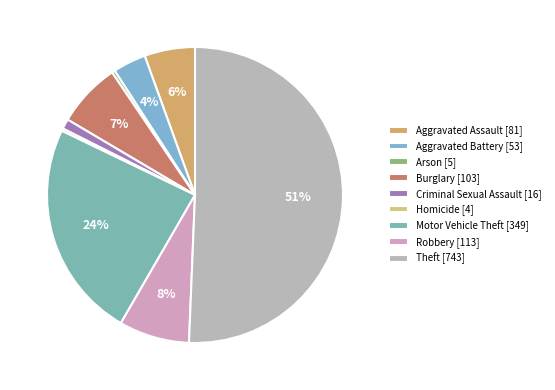

Which has a higher value, Criminal Sexual Assault or Robbery?

Robbery